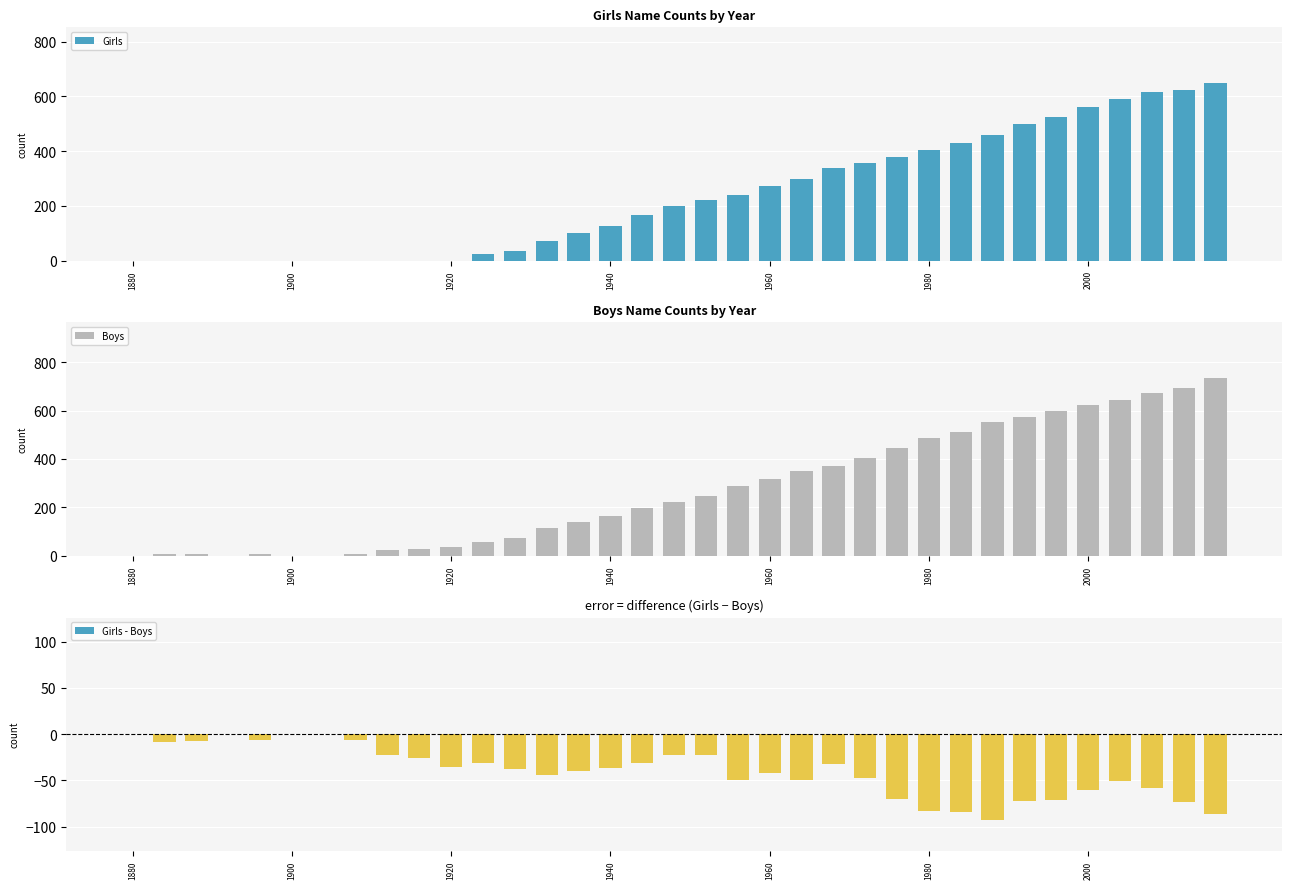

What is the sum of all Girls values?

8180